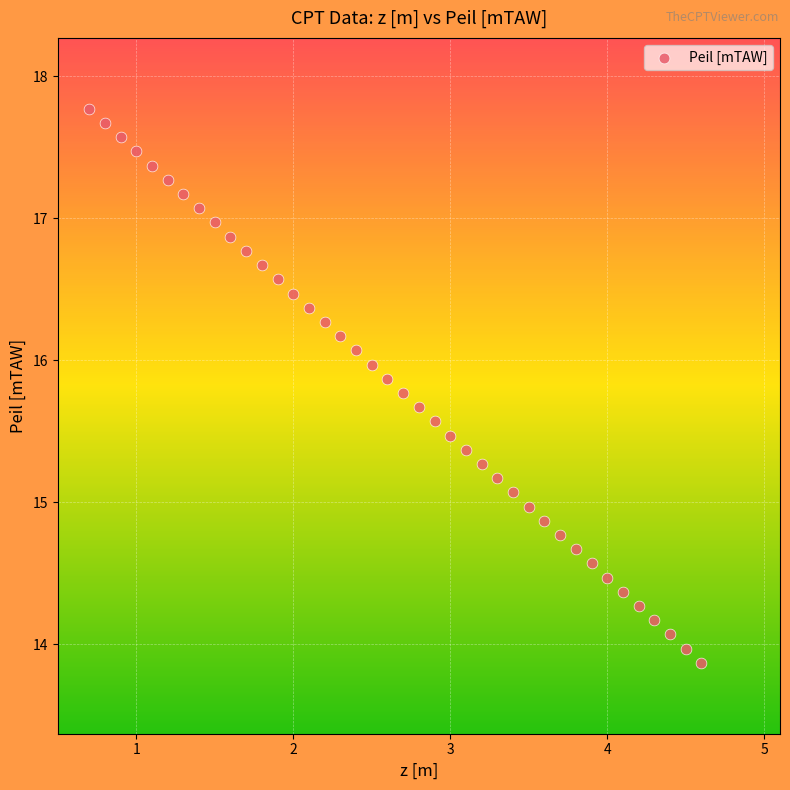

What is the range of X values (max minus min)?

3.9